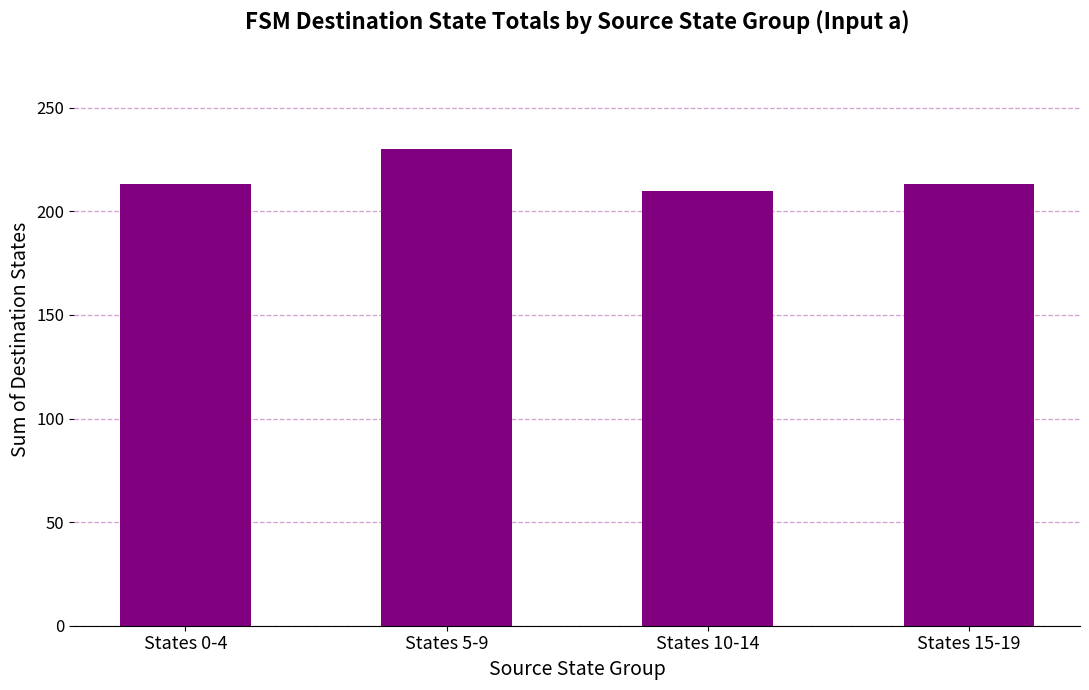

How many categories are shown in the chart?

4